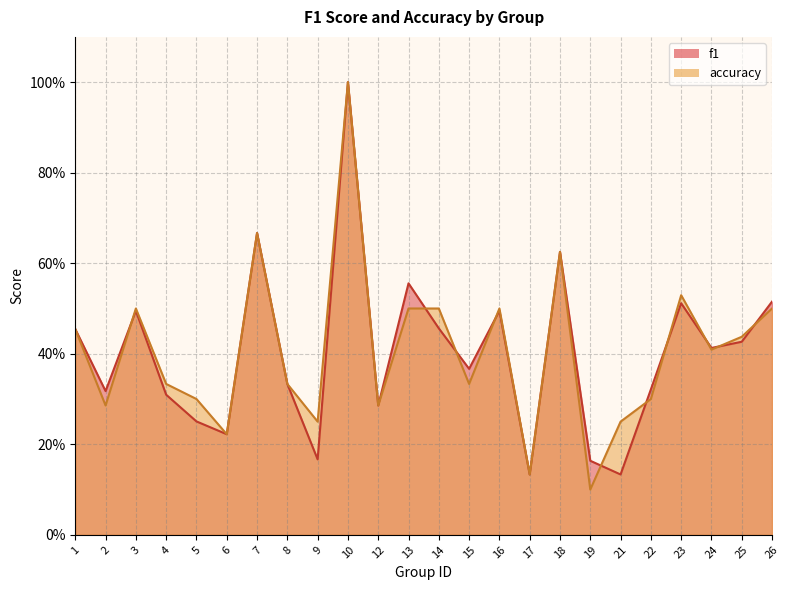

What is the value of the accuracy point at the 4th from the left?

0.3